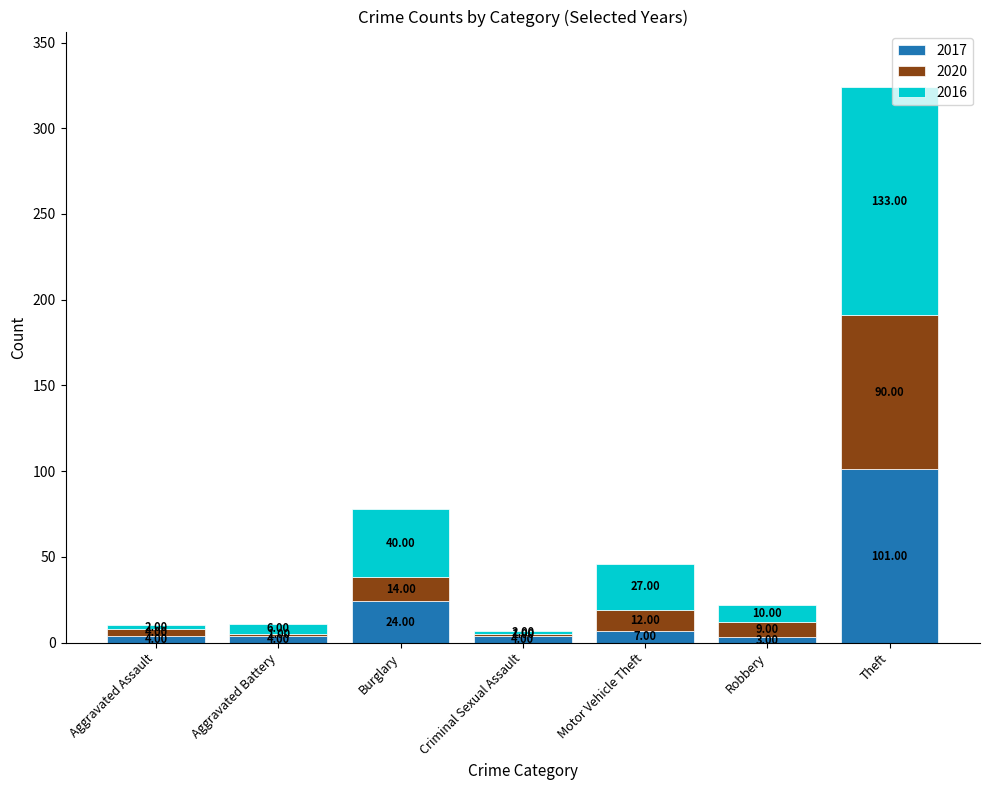

At which category is the sum across all series the highest?

Theft